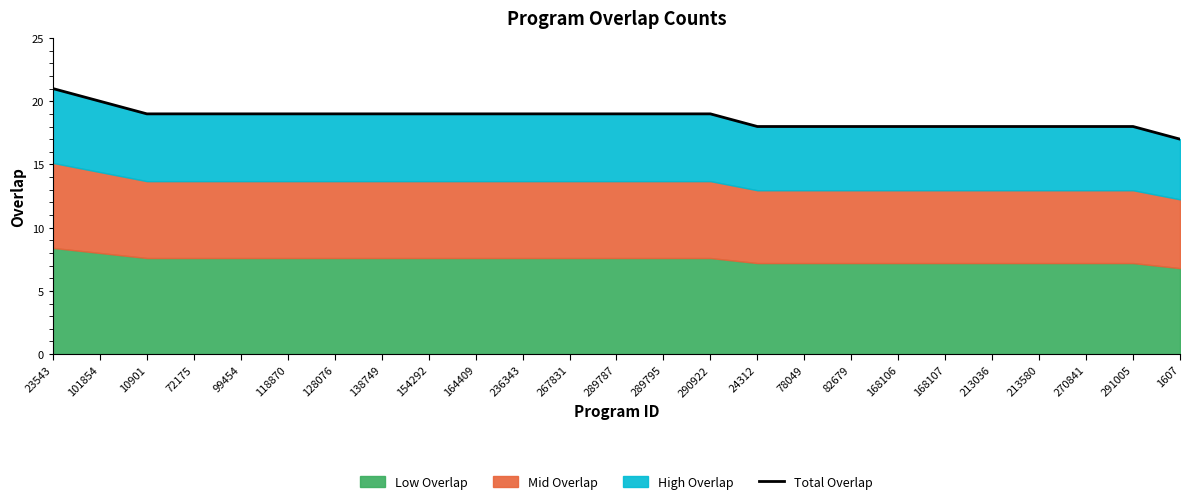

What is the smallest value displayed?

17